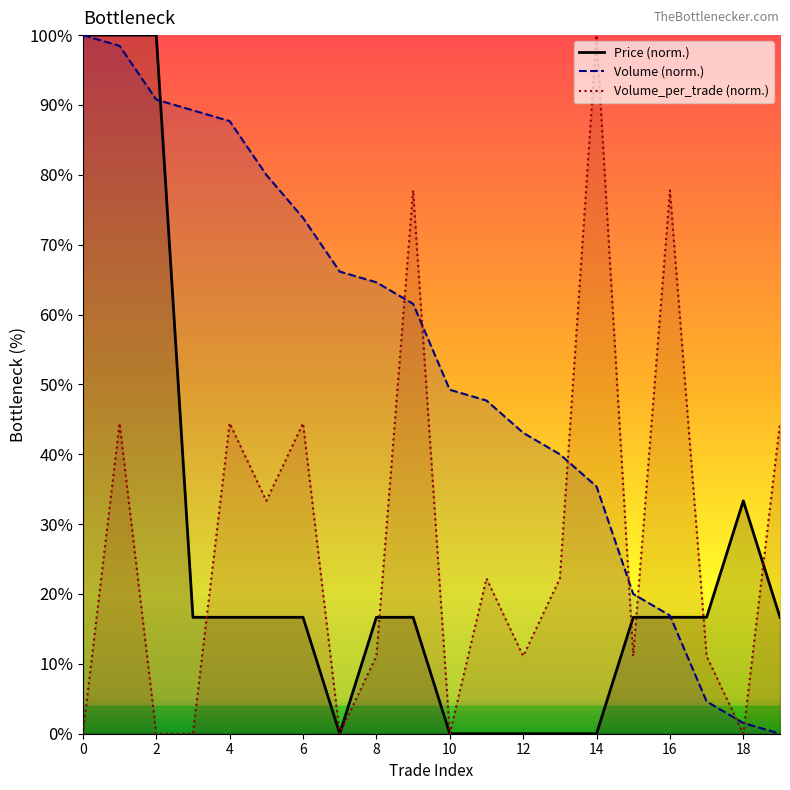

What is the value of the Volume point at the 8th from the left?

66.2